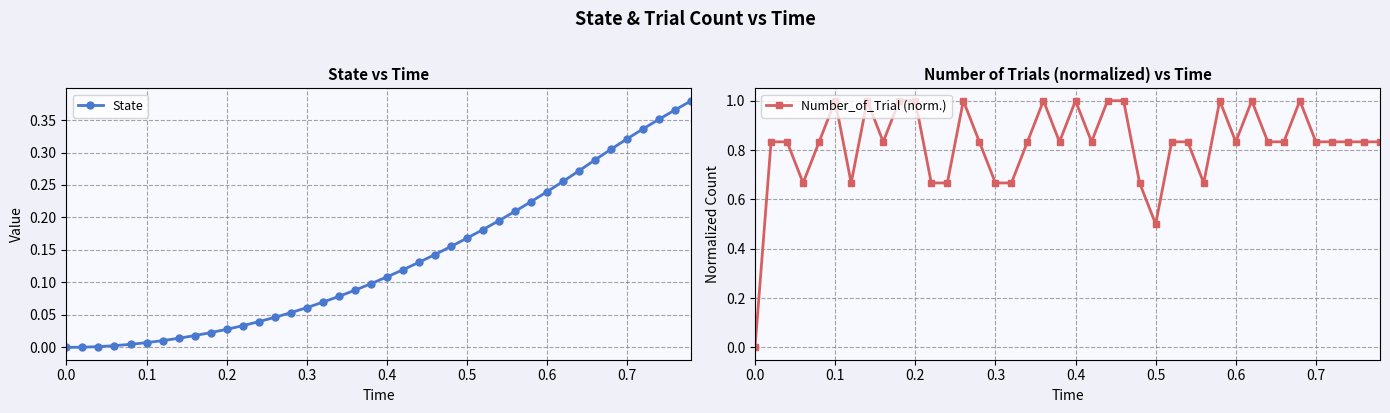

What is the sum of all Number_of_Trial (norm.) values?

32.8